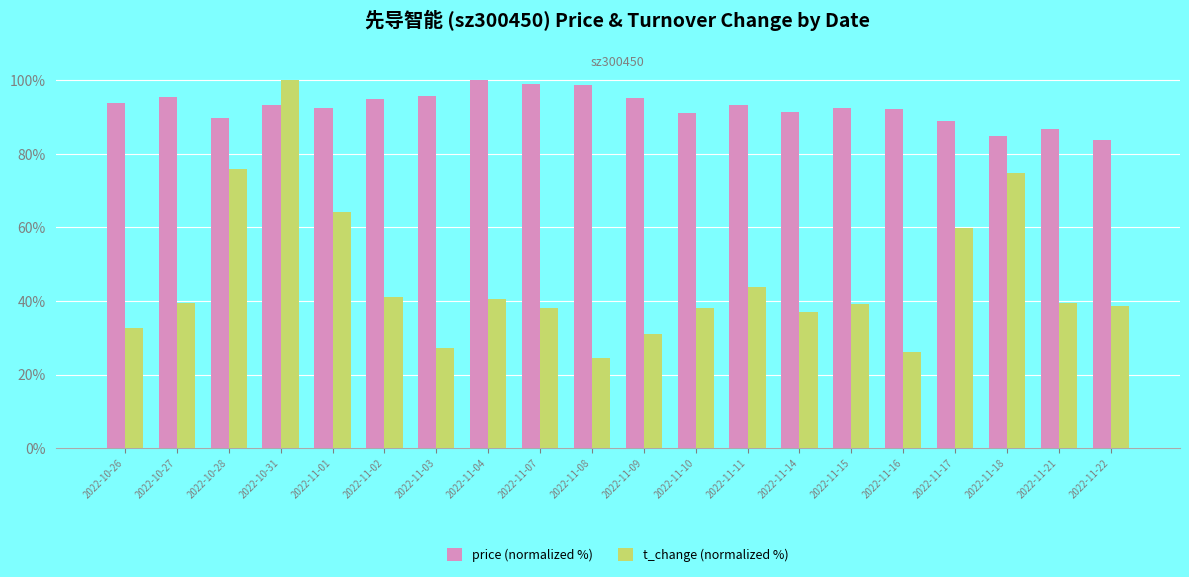

List the series in order of their overall mean, highest first.

price (normalized %), t_change (normalized %)